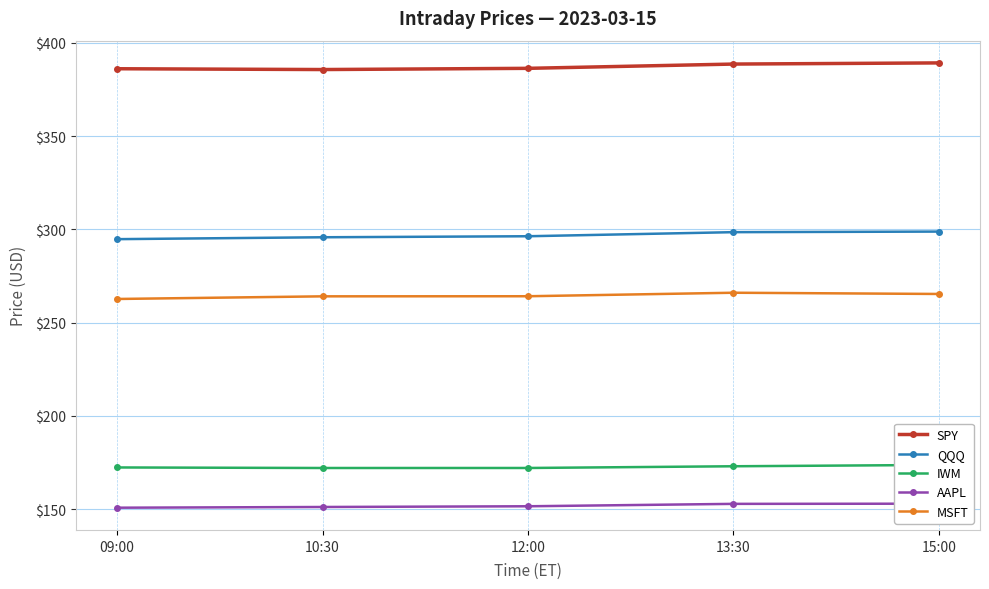

What is the lowest value of the SPY series?

385.7